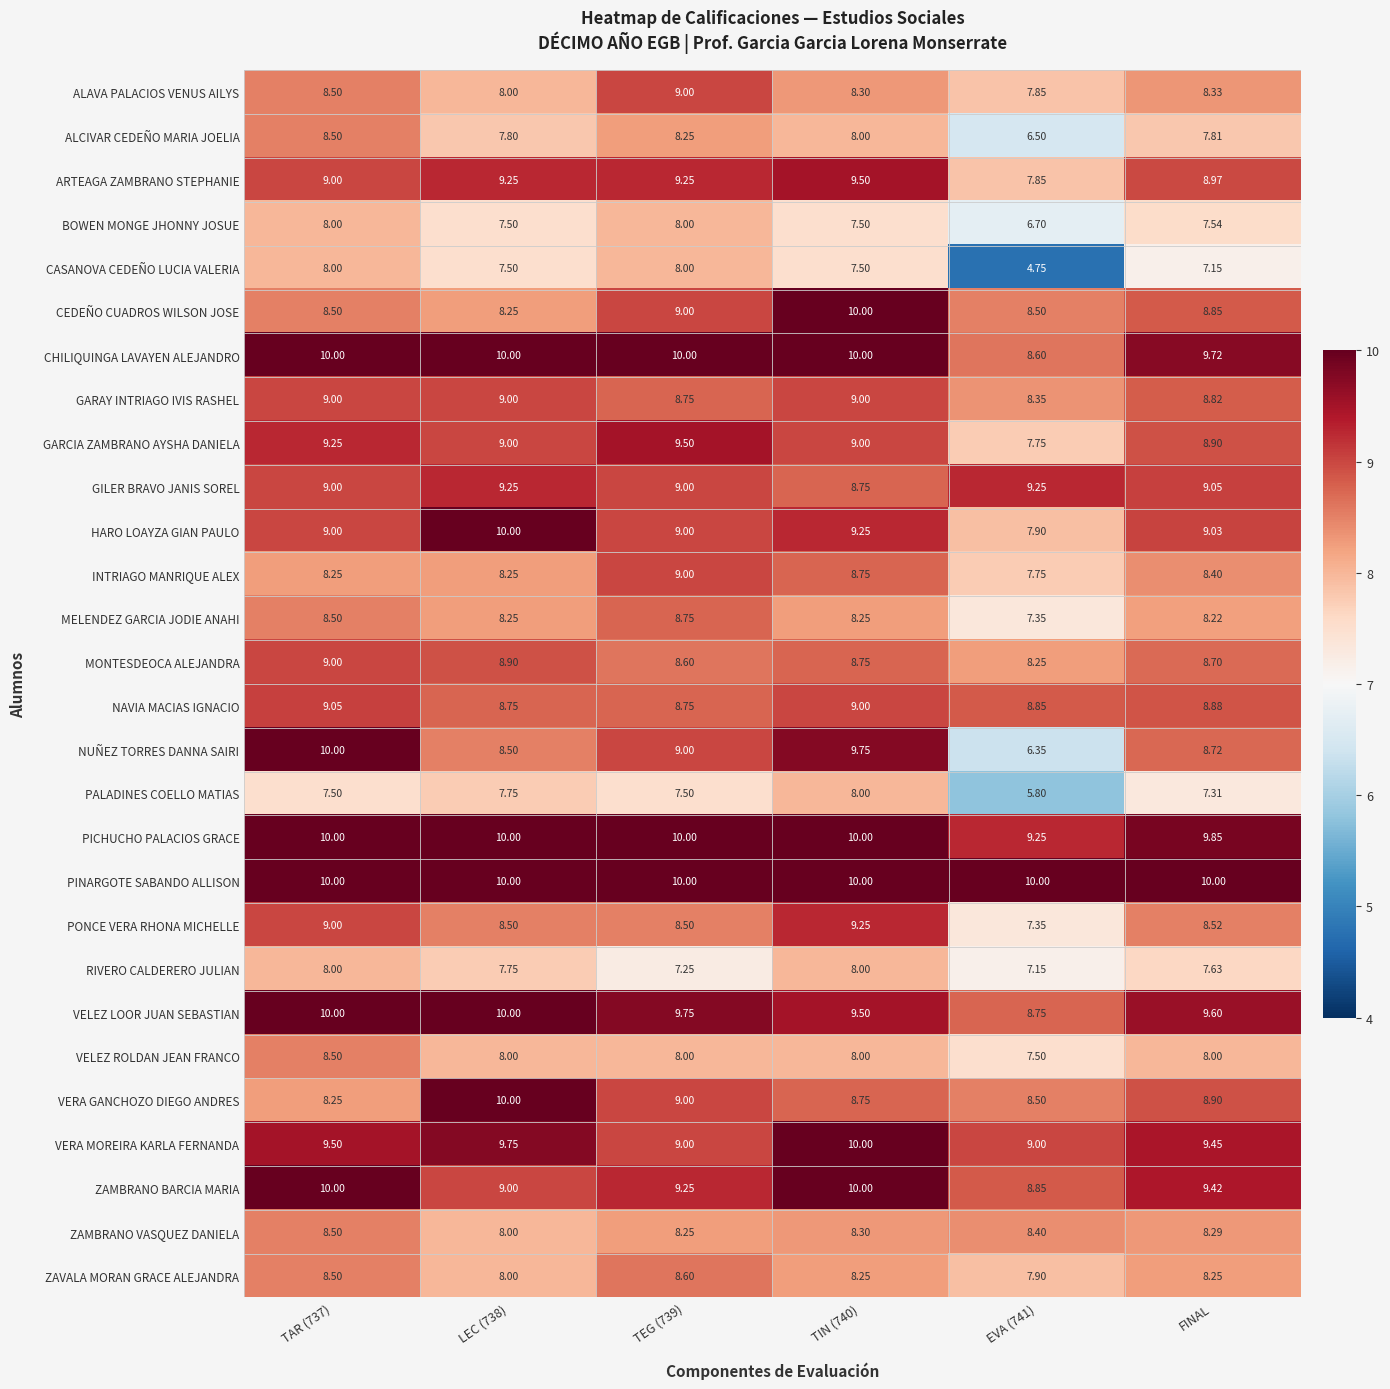

Which series has the widest spread of values?

NUÑEZ TORRES DANNA SAIRI